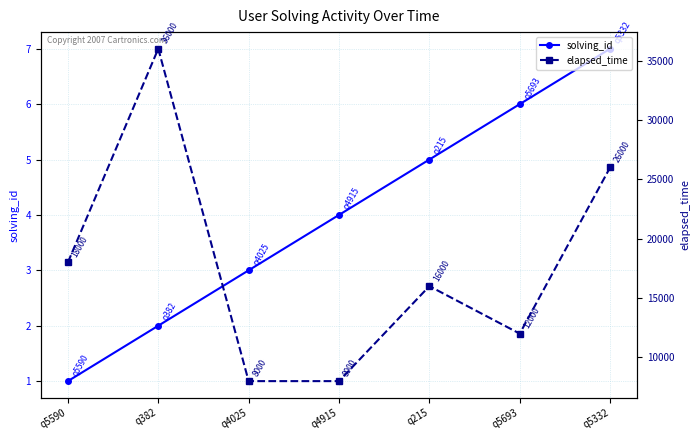

At which label is elapsed_time closest to 22000?

q5590